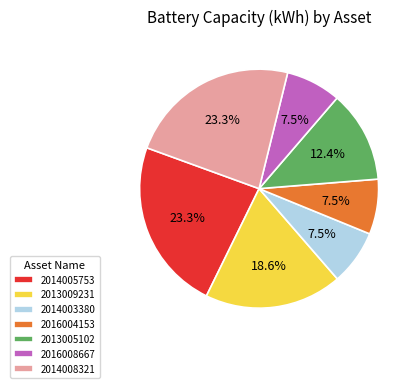

Between 2016004153 and 2014008321, which is larger?

2014008321